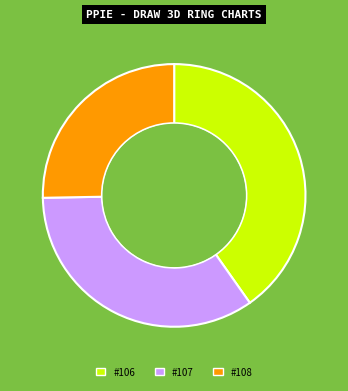

Which has a higher value, #106 or #107?

#106